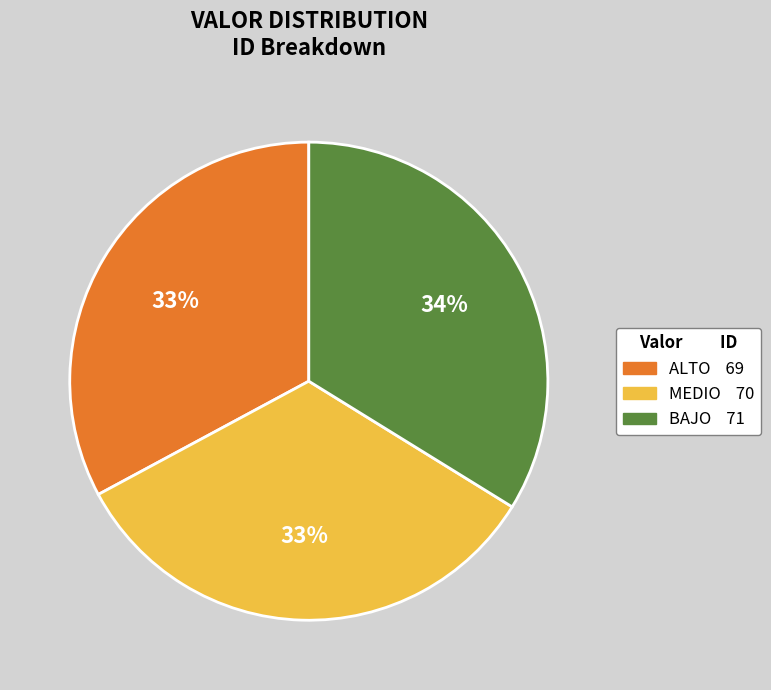

To the nearest percent, what is the average slice percentage?

33%